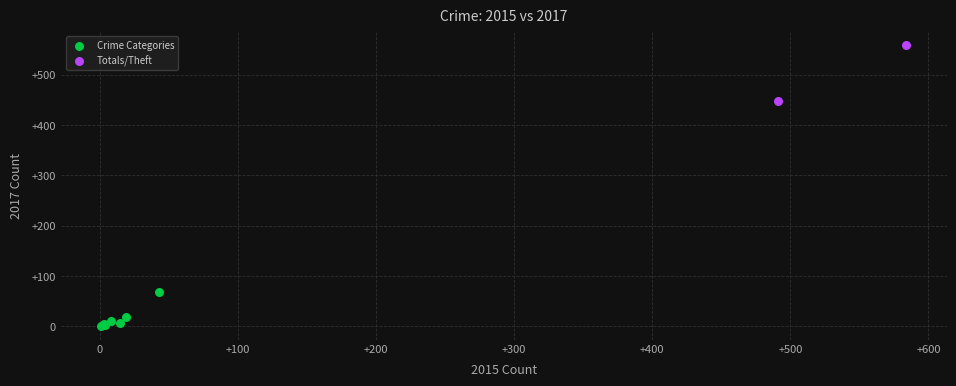

Which series has the widest spread of Y values?

Totals/Theft